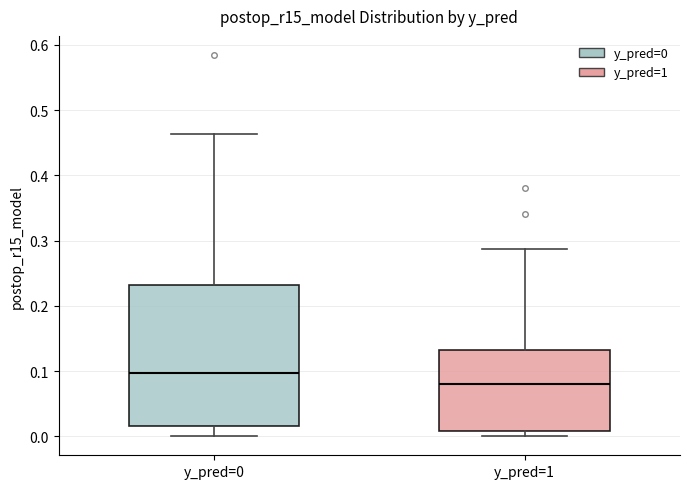

Comparing the boxes themselves (not the whiskers), which one is the tallest?

y_pred=0